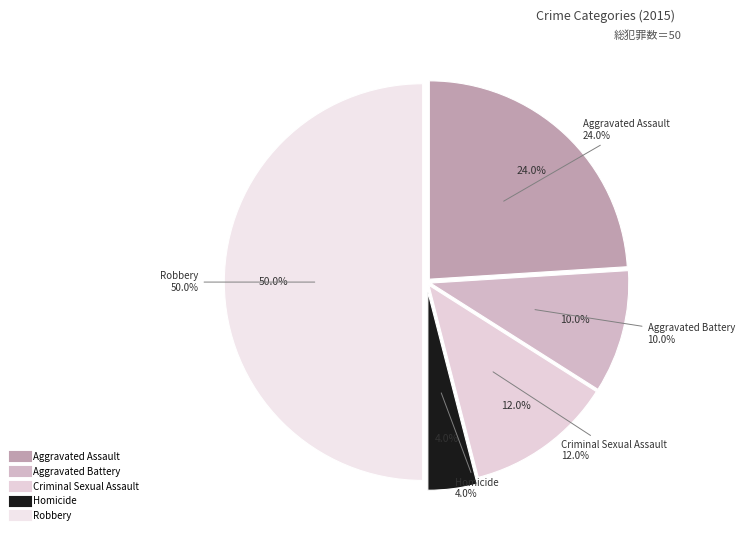

To the nearest percent, what is the average slice percentage?

20%